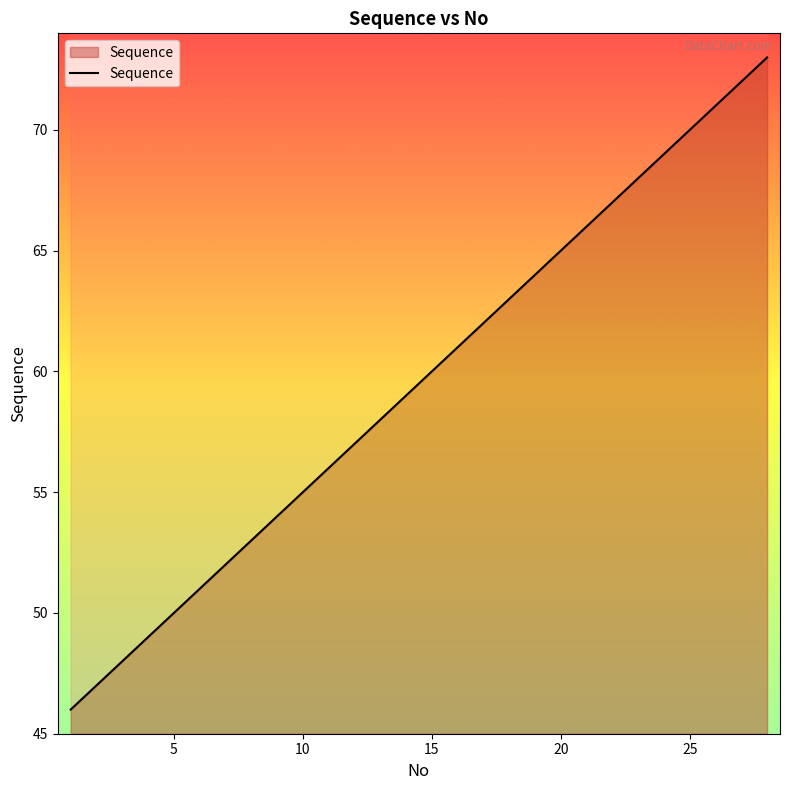

Reading right to left, what are all the values shown in this chart?

73	72	71	70	69	68	67	66	65	64	63	62	61	60	59	58	57	56	55	54	53	52	51	50	49	48	47	46